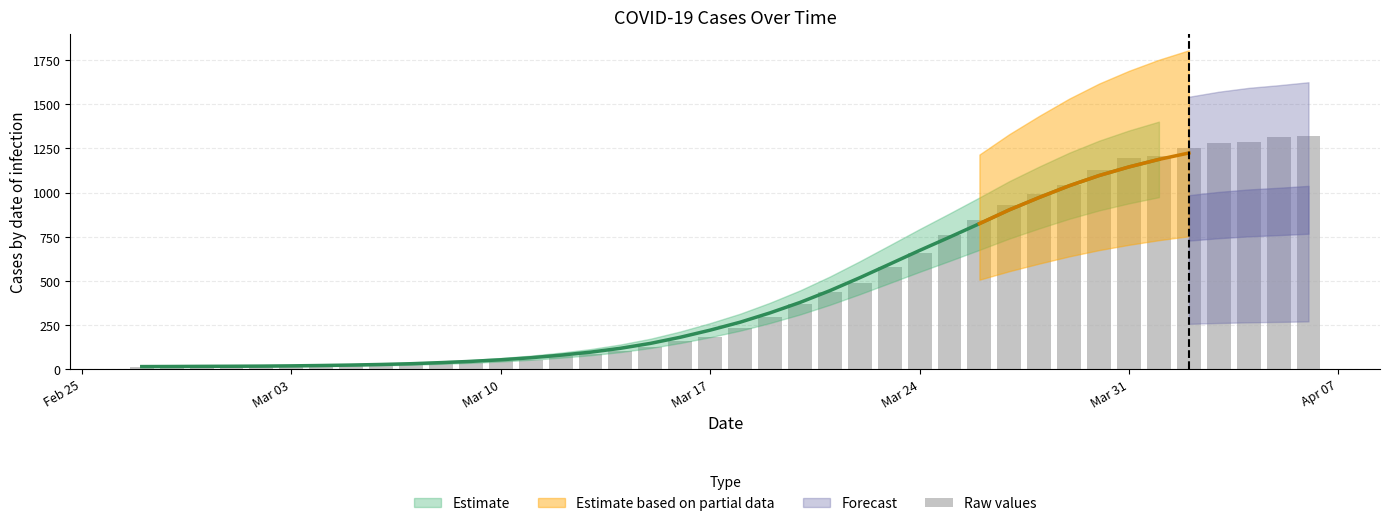

What is the smallest value displayed?

13